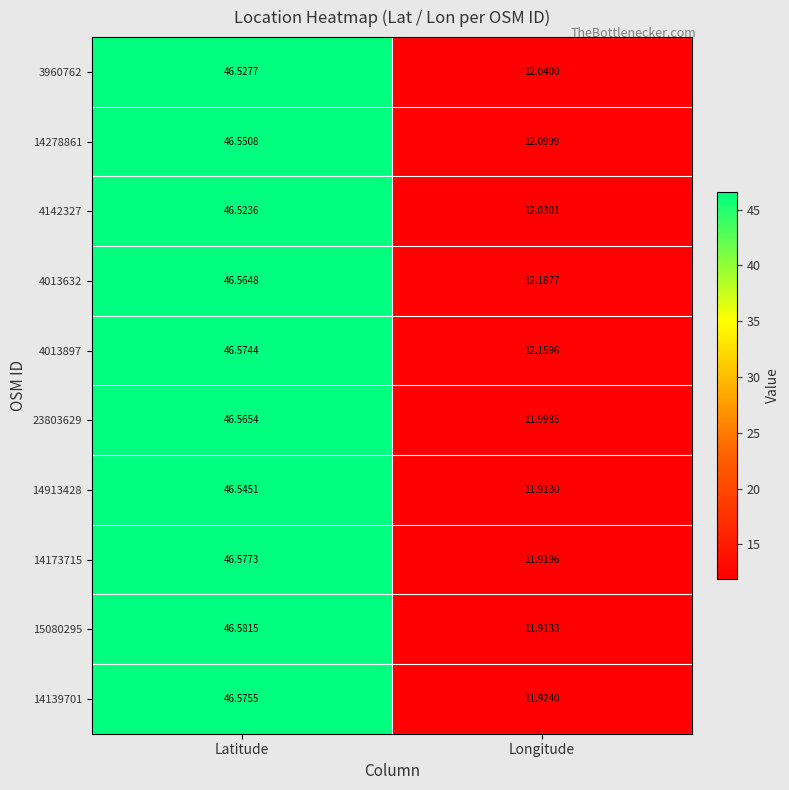

At which label does 4013897 first exceed 46?

Latitude